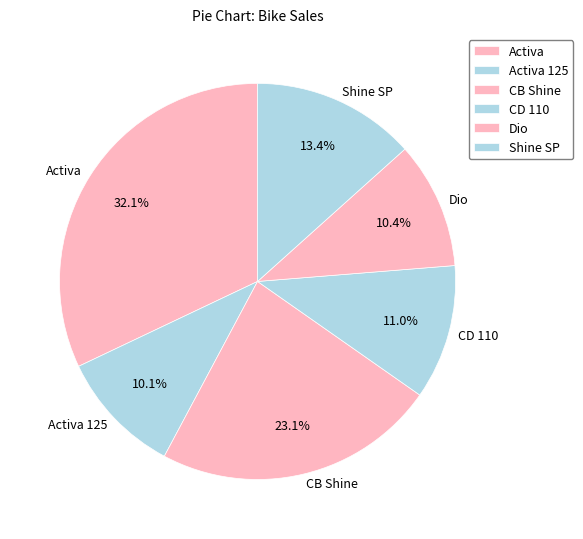

To the nearest percent, what is the difference between the Activa 125 and CB Shine slice percentages?

13%